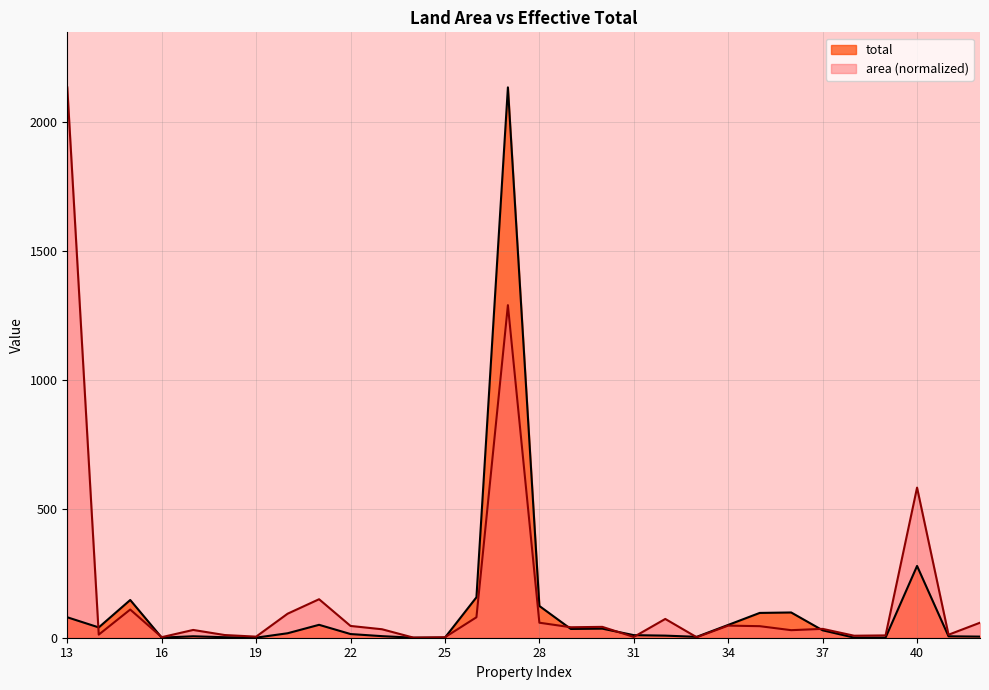

Rank the series by their maximum value, from highest to lowest.

total, area